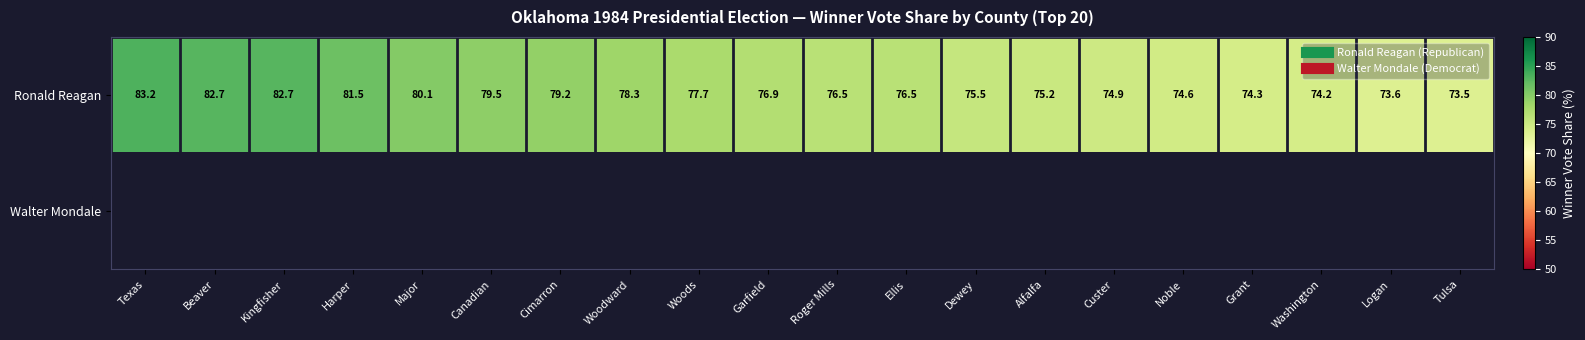

What is the minimum value for Ronald Reagan?

73.5